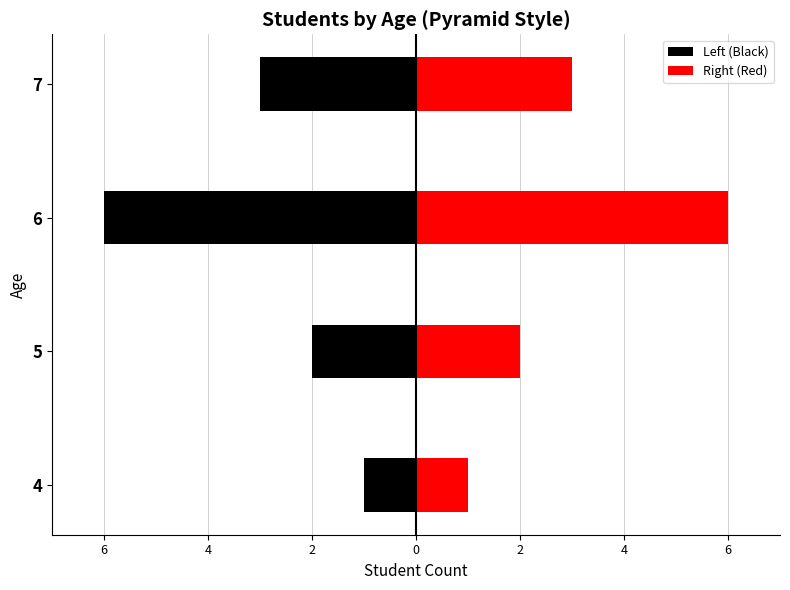

List the series in order of their peak value, lowest first.

Left (Black), Right (Red)